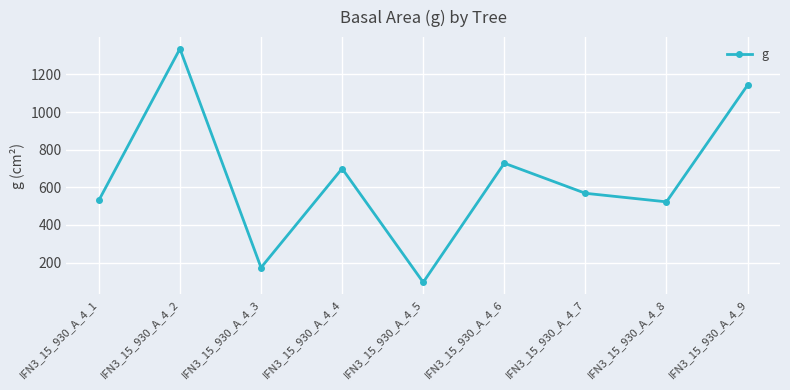

What is the greatest value displayed?

1336.4